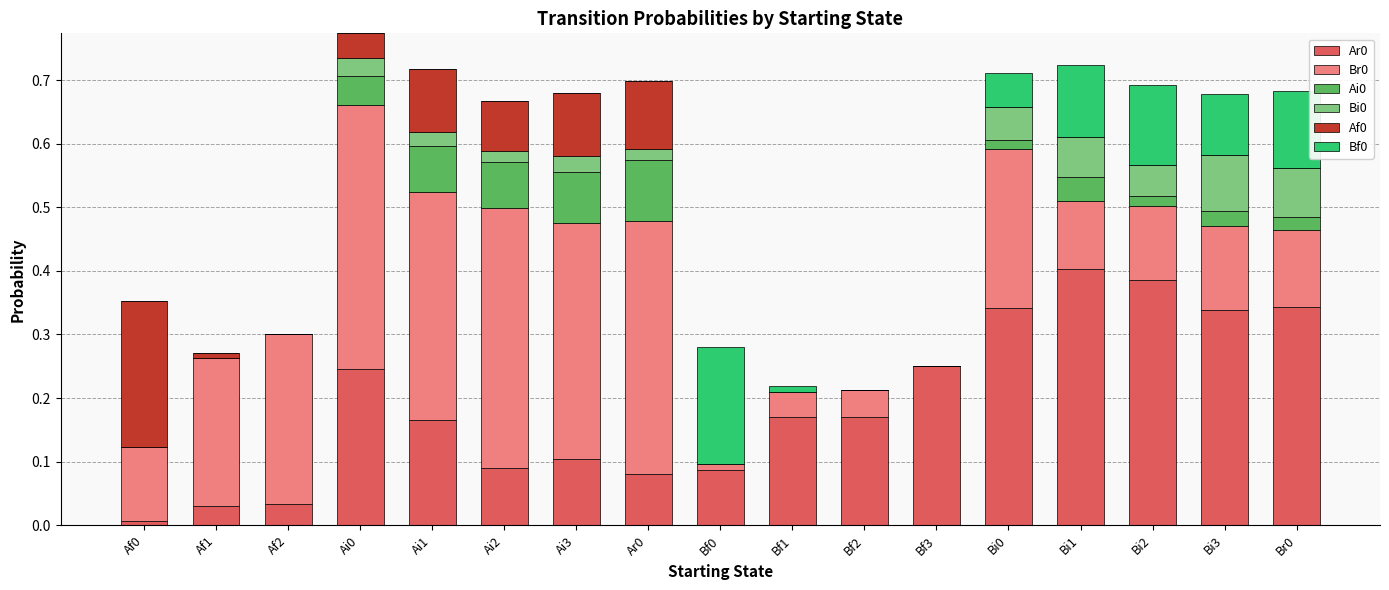

The value of Af0 at Bi0 is 0.1. True or false?

False